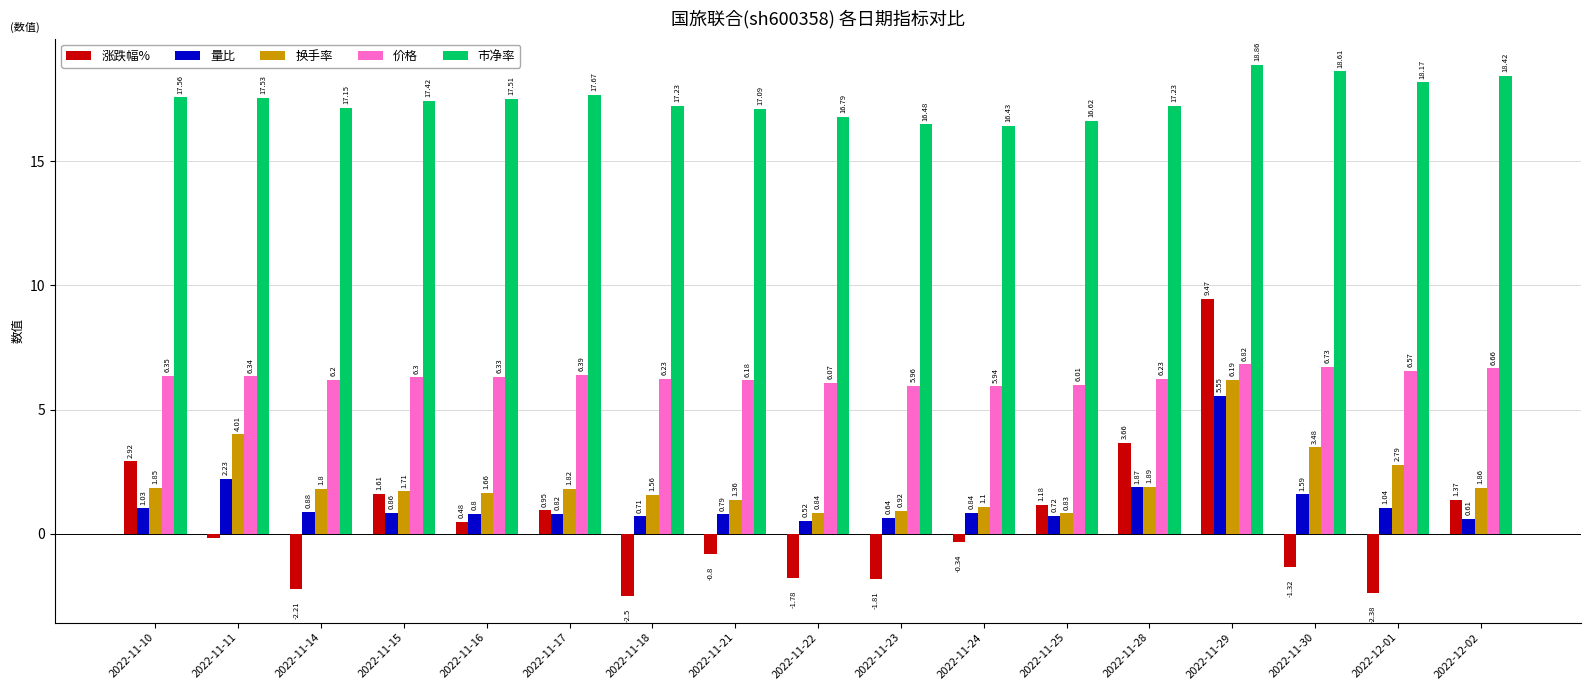

The 市净率 series shows 25.7 at 2022-11-23. True or false?

False